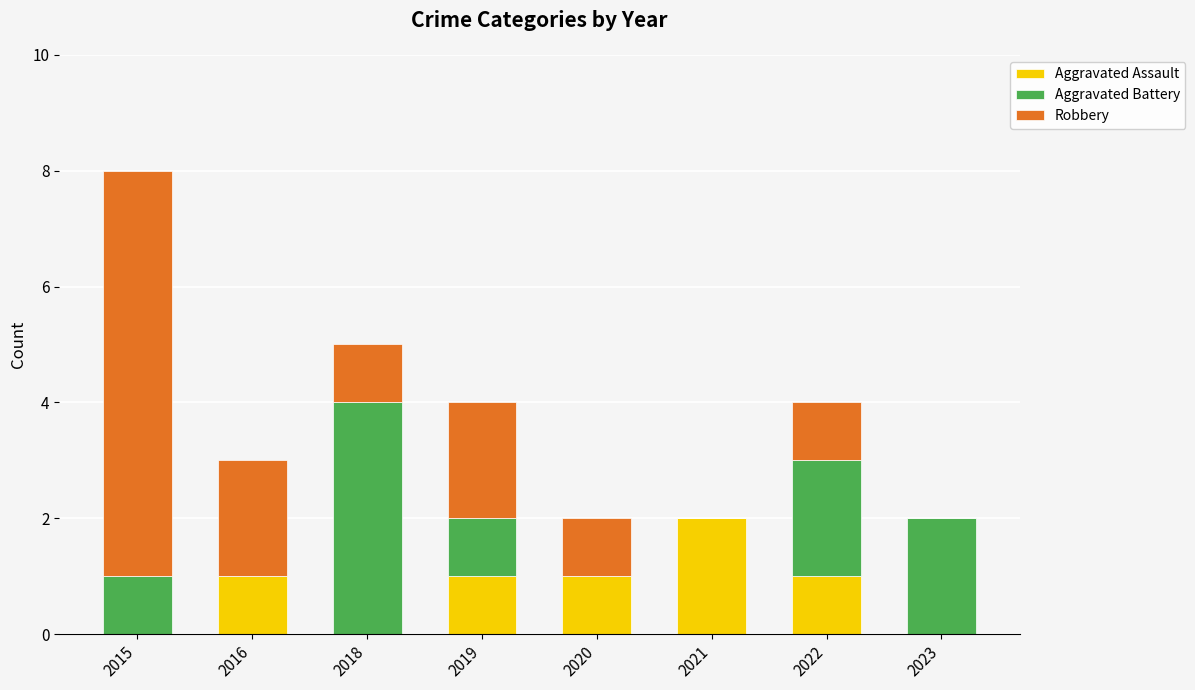

Is it true that Aggravated Assault equals 1 at 2018?

False